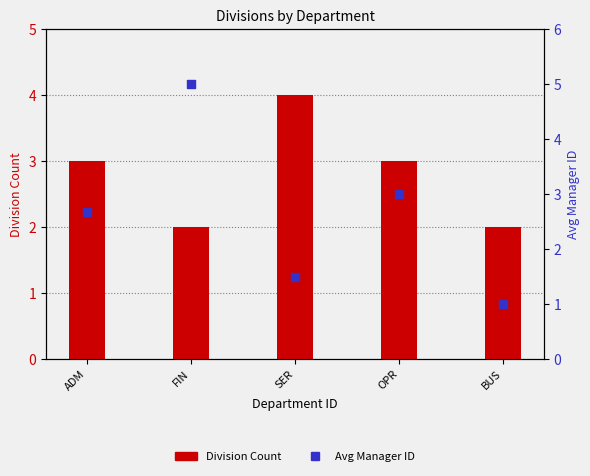

What are all the series names shown in the legend?

Division Count, Avg Manager ID